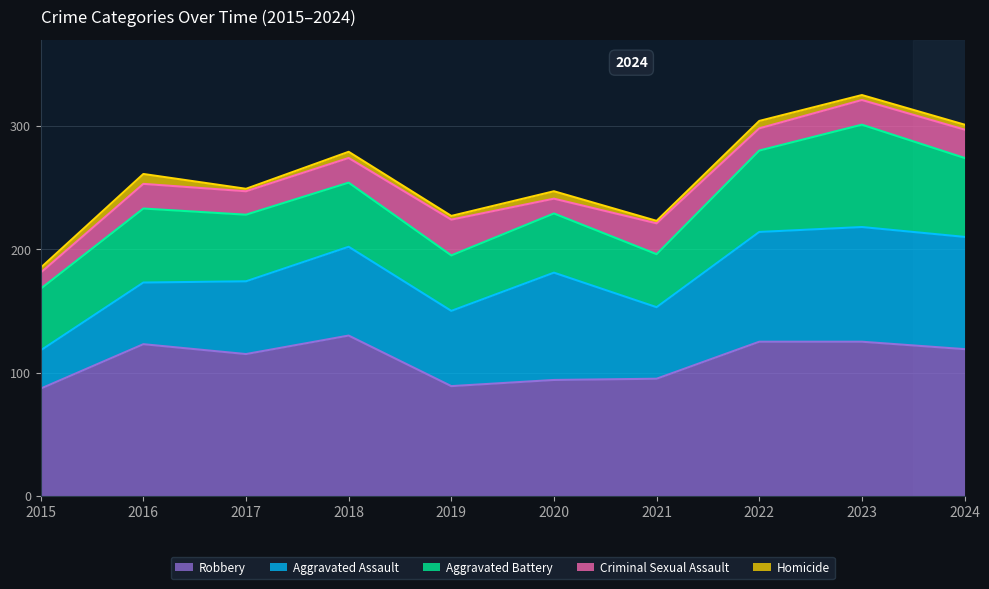

Where is the first local maximum for Aggravated Battery?

2016